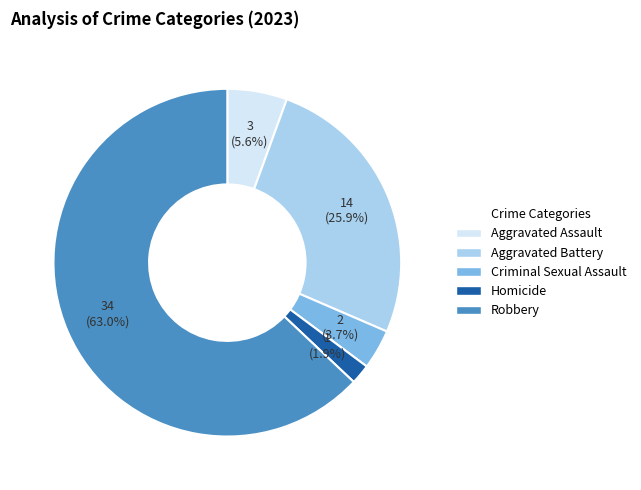

To the nearest percent, what is the difference between the Aggravated Battery and Aggravated Assault slice percentages?

20%